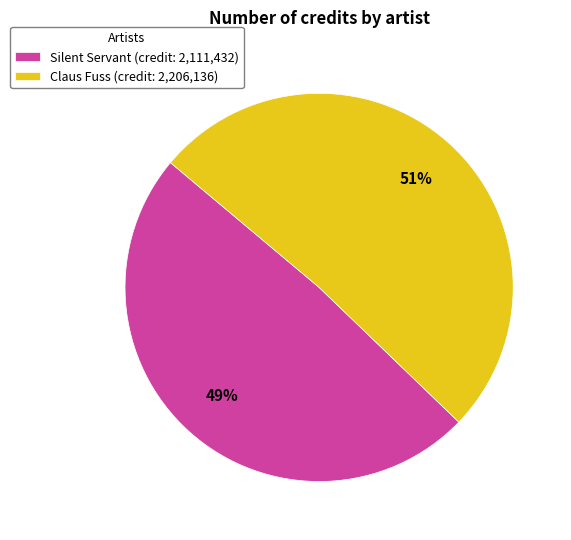

To the nearest percent, what percentage of the pie is Silent Servant?

49%